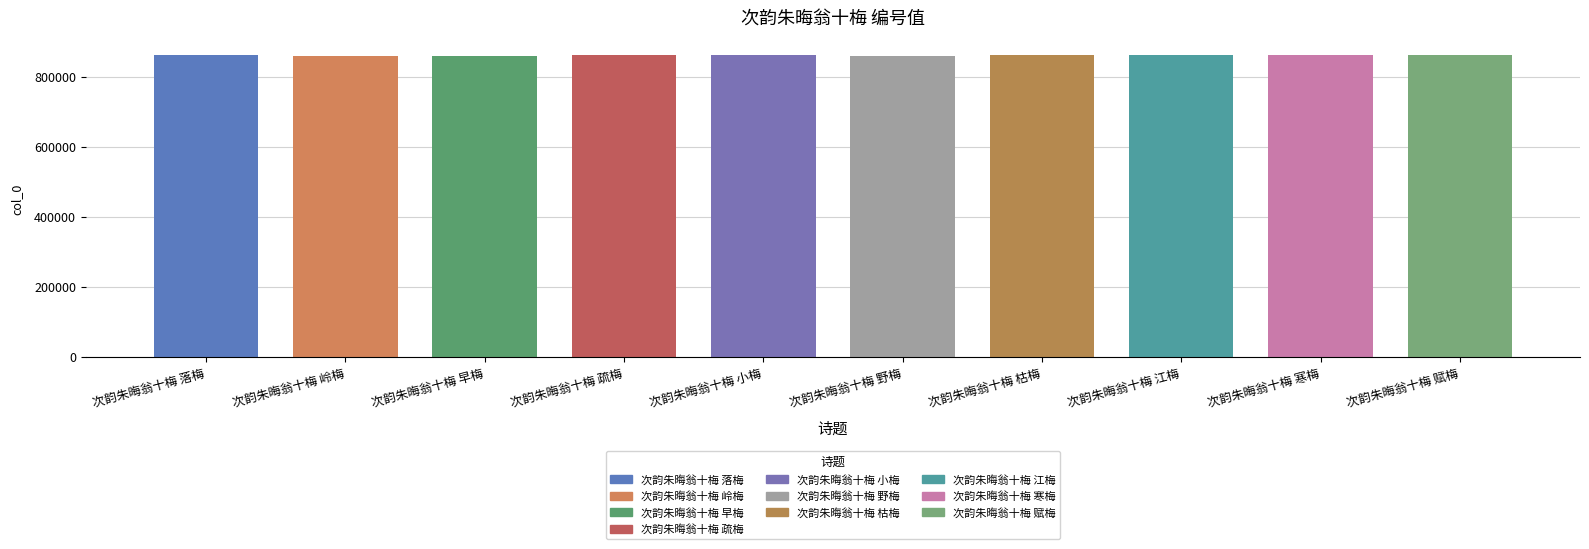

Does the chart contain stacked bars?

No